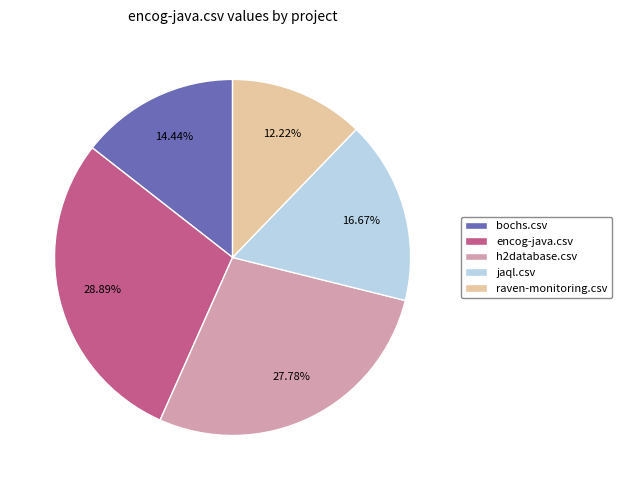

The h2database.csv slice represents 28% of the pie. True or false?

True